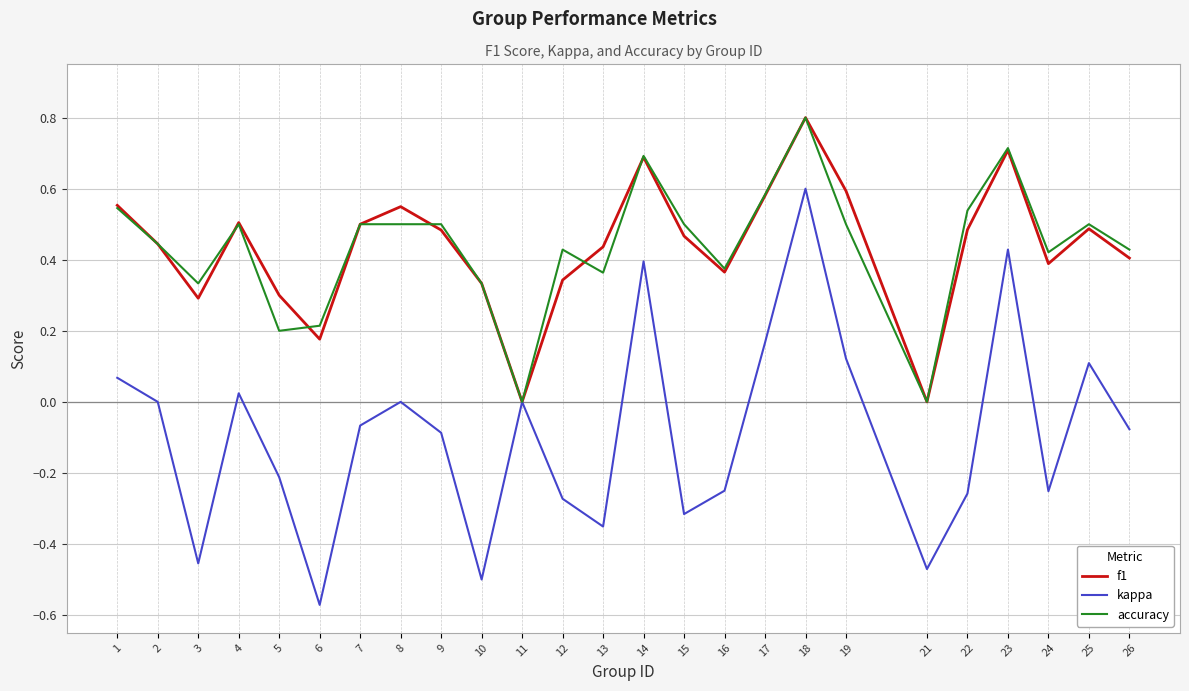

Is the value of accuracy at 7 greater than the value of f1 at 22?

Yes